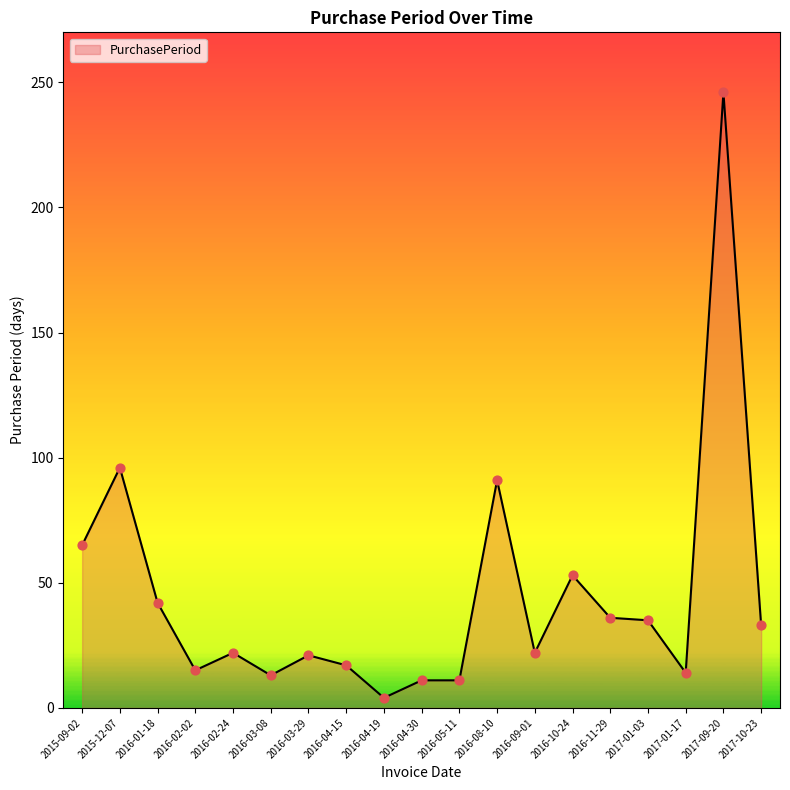

Between 2016-05-11 and 2016-04-19, which is larger?

2016-05-11